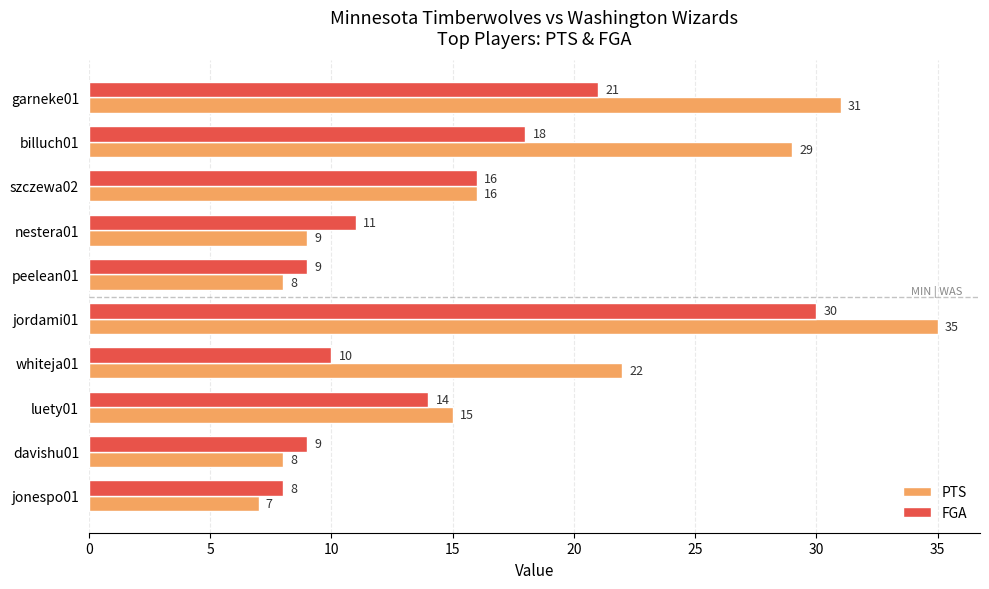

What is the spread (max minus min) of values at jordami01?

5